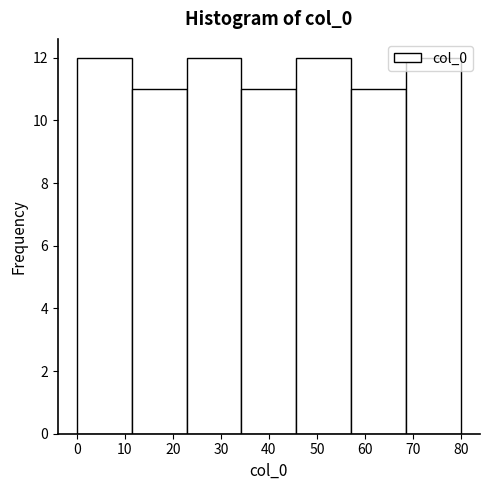

Reading left to right, transcribe this chart: for each bar, give the range it covers on the x-axis and its height. Neither the bar edges nor the heights are printed on the chart, so give them approximately, as read against the axes.

0 to 11: 12
11 to 23: 11
23 to 34: 12
34 to 46: 11
46 to 57: 12
57 to 69: 11
69 to 80: 12